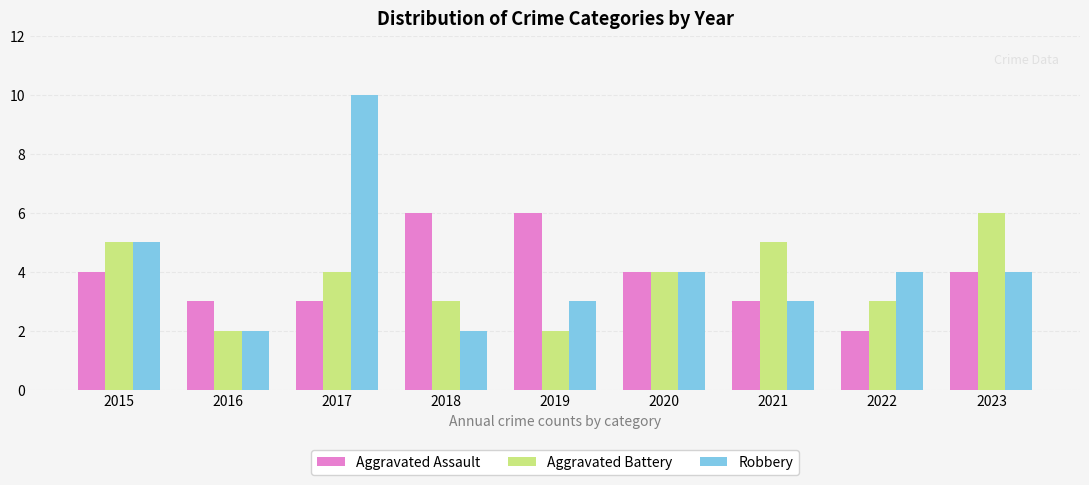

At how many categories does at least one series exceed 9?

1